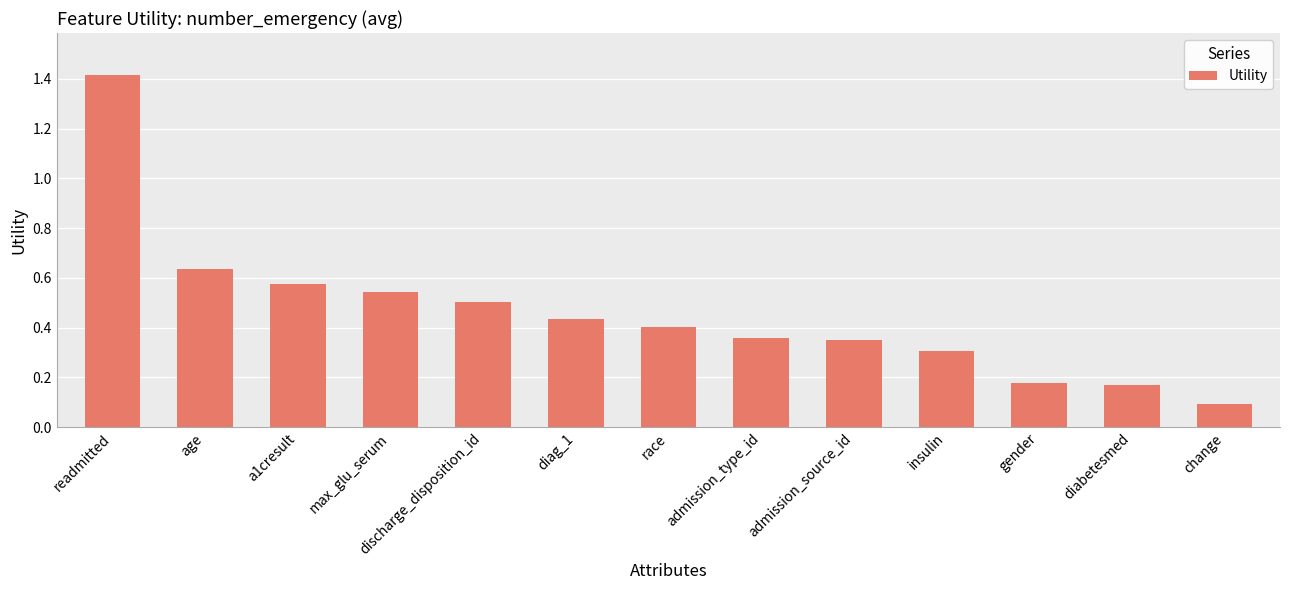

Are the bars horizontal?

No